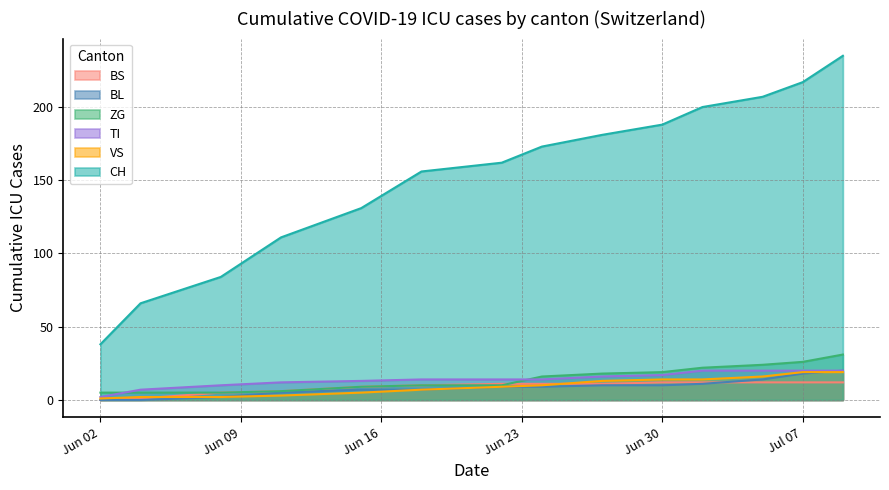

How many series are shown in this chart?

6